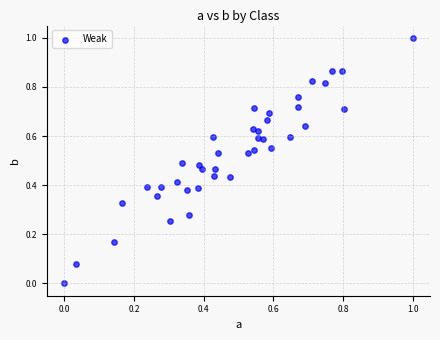

What is the range of Y values (max minus min)?

1.0